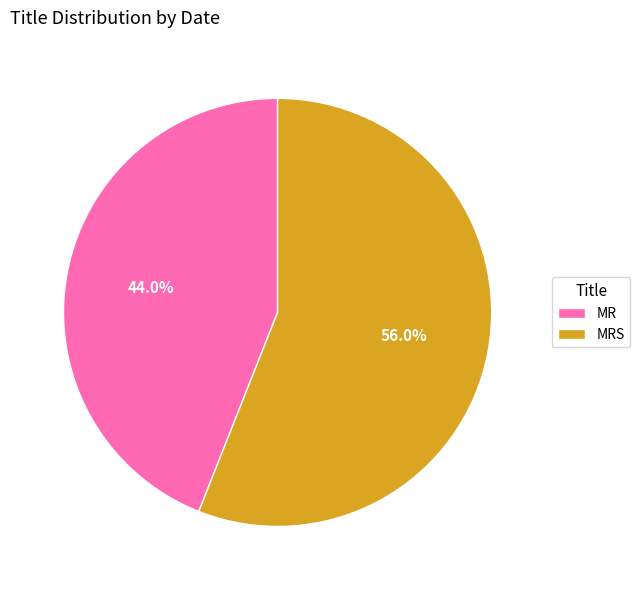

What percentage is the MRS slice, to the nearest percent?

56%